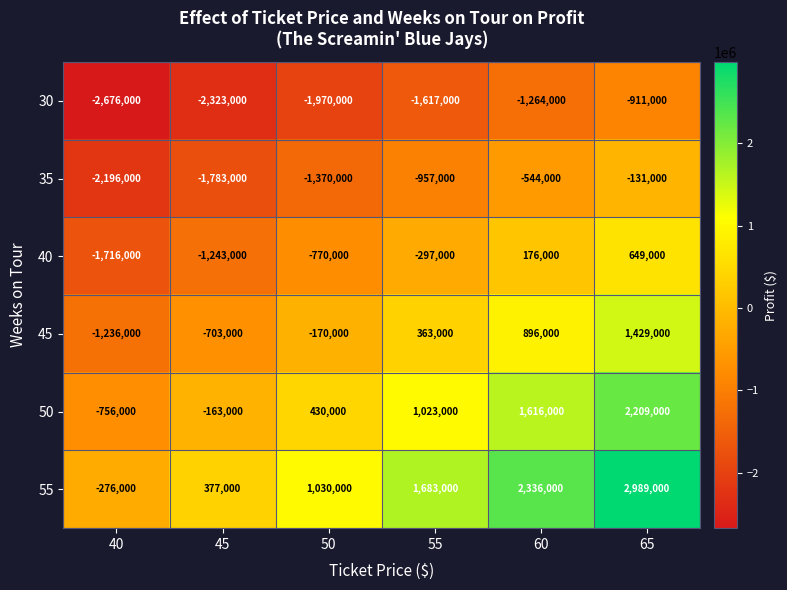

The value of 50 at 55 is 1670282. True or false?

False